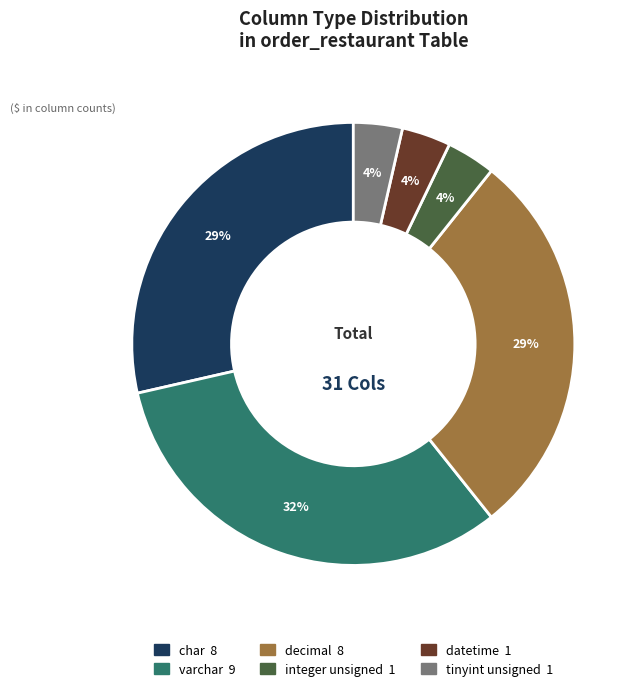

Does any single category account for the majority?

No